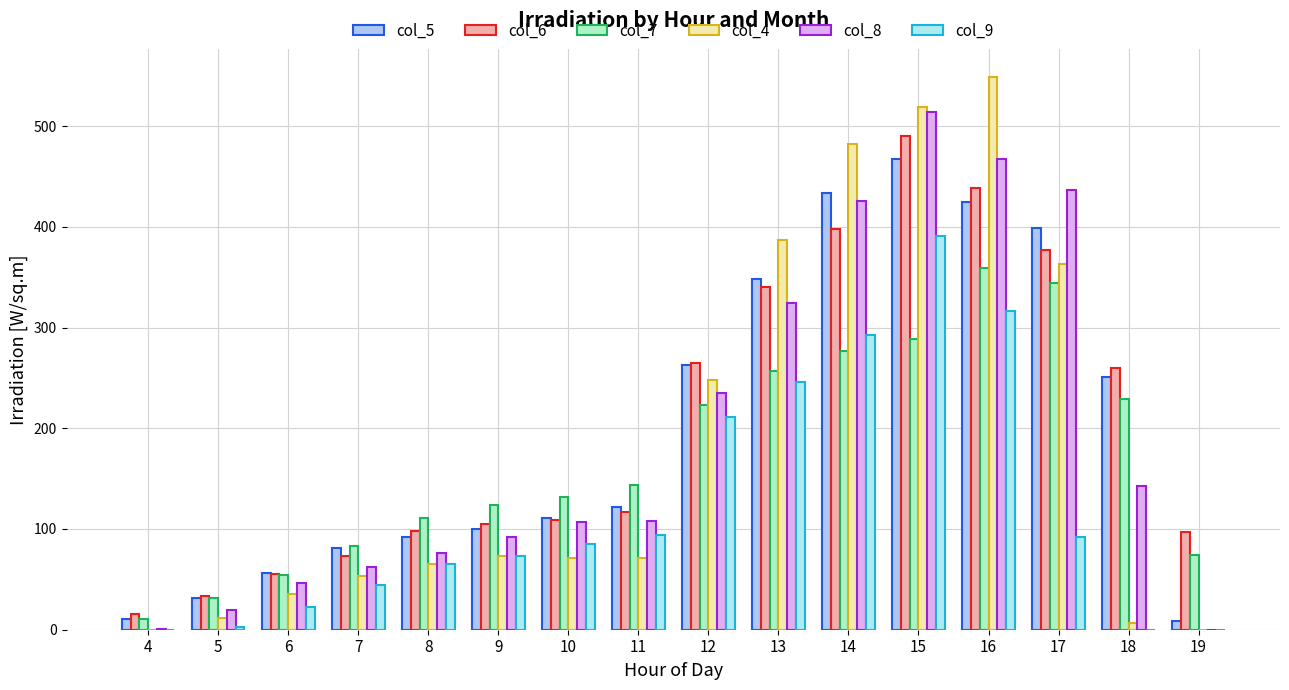

Rank the series at 17 from lowest to highest value.

col_9, col_7, col_4, col_6, col_5, col_8